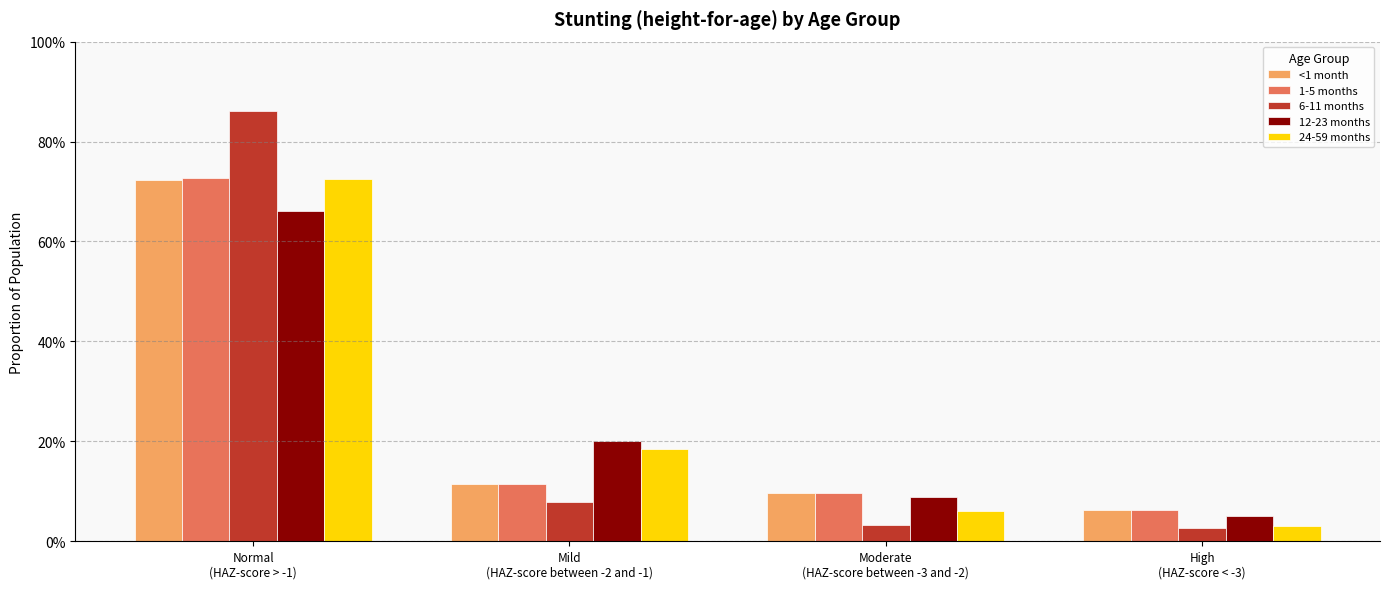

Where is 24-59 months nearest to the value 0?

High
(HAZ-score < -3)